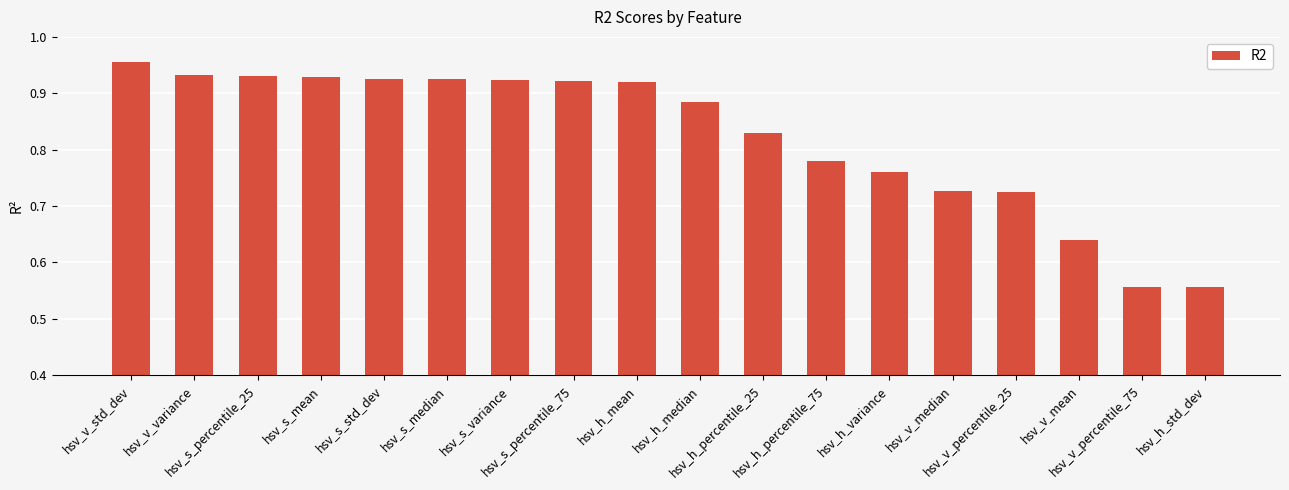

The value at hsv_v_percentile_75 is 0.9. True or false?

False